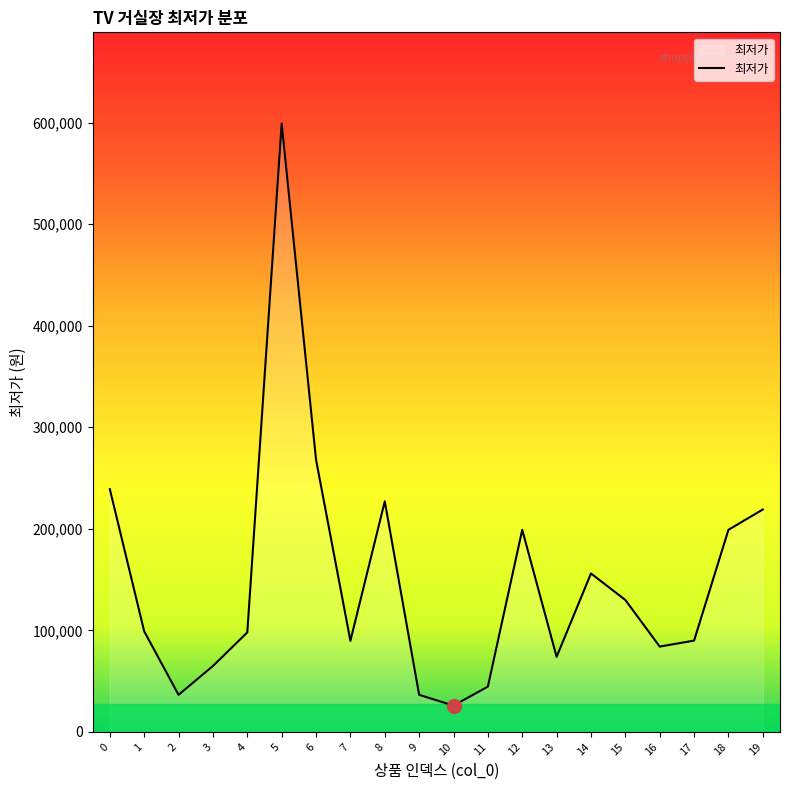

Which category has the highest value across all series?

5